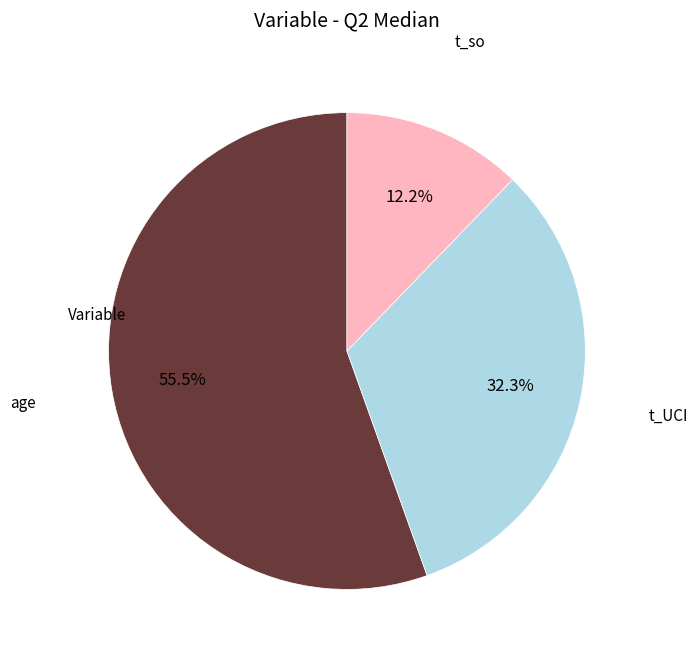

To the nearest percent, what is the difference between the largest and smallest slice percentages?

43%